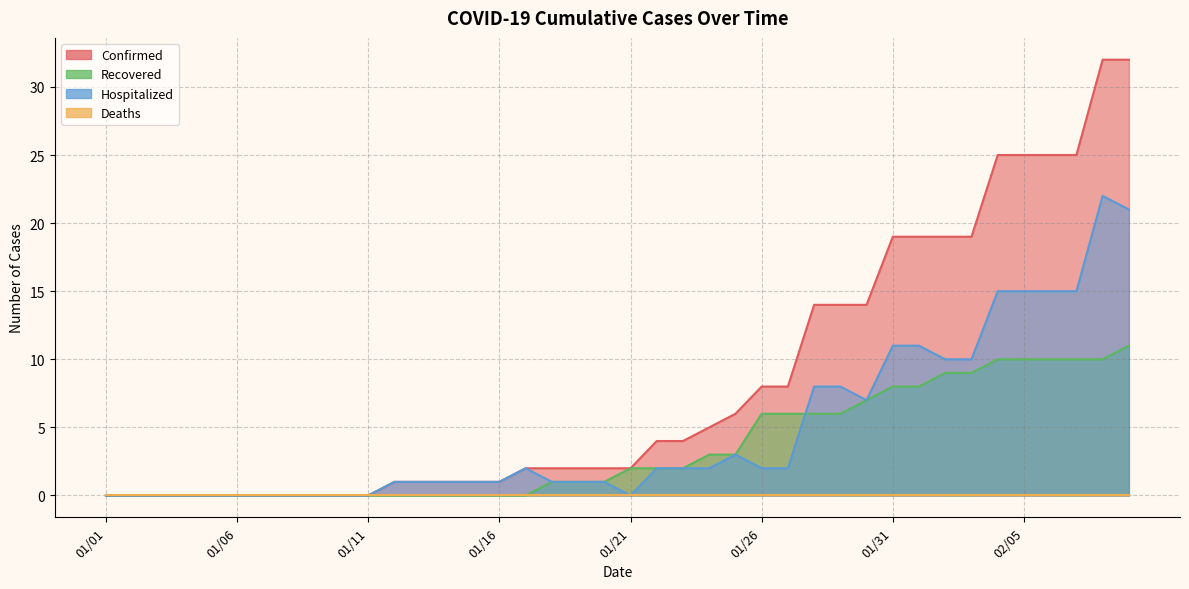

How many intersections are there between Recovered and Hospitalized?

1